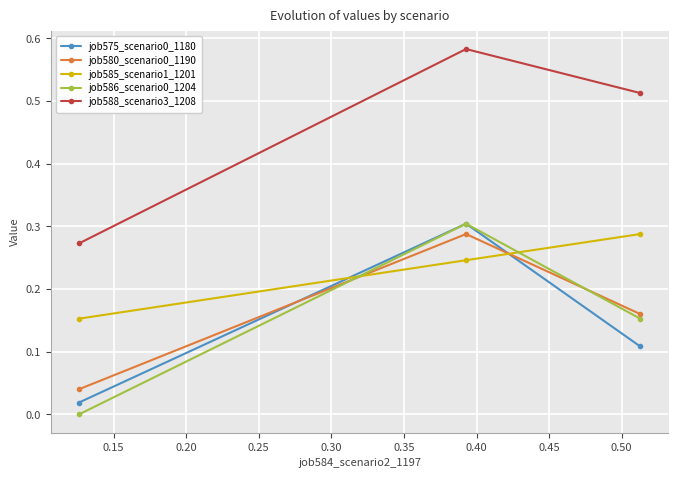

At how many categories does at least one series exceed 0?

3